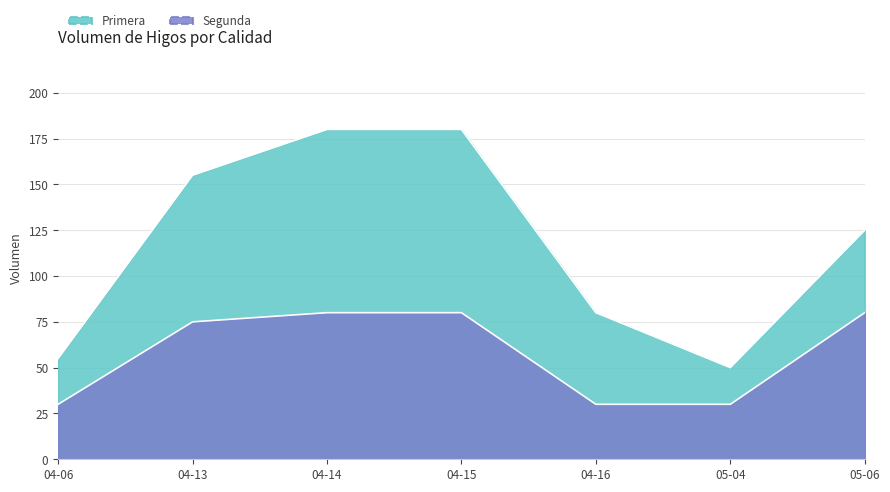

Does the chart have visible grid lines?

Yes